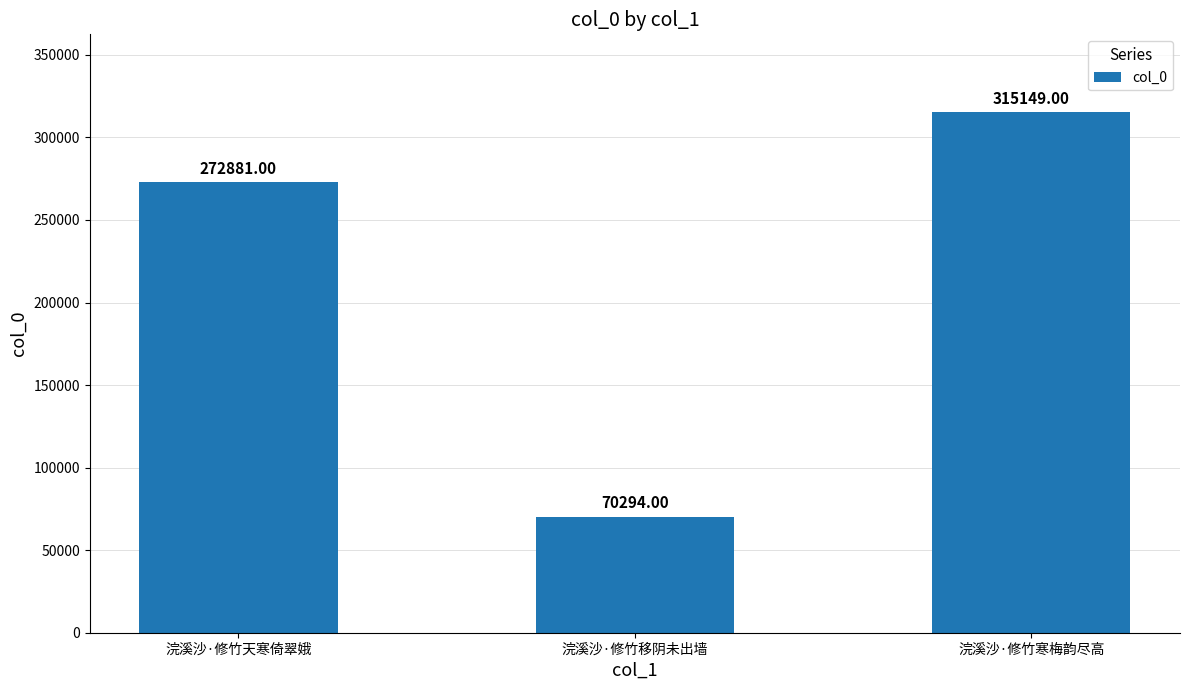

What value does the data have at 浣溪沙·修竹移阴未出墙, to the nearest 10?

70290